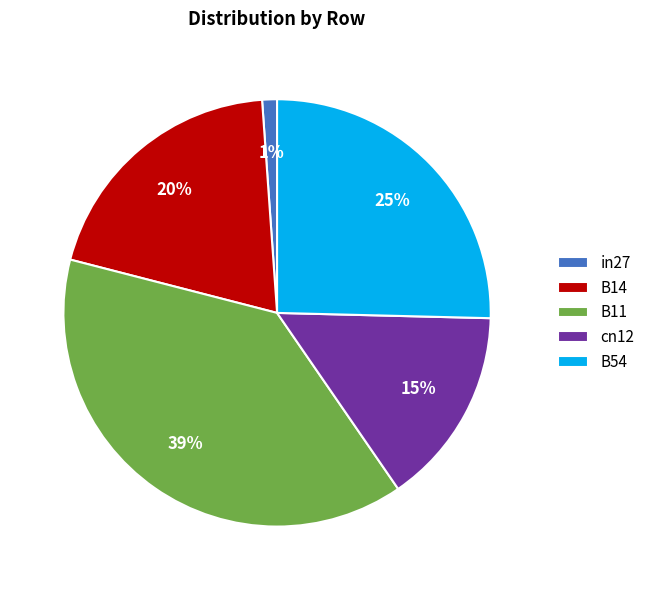

Is it true that B14 is 14% of the pie?

False